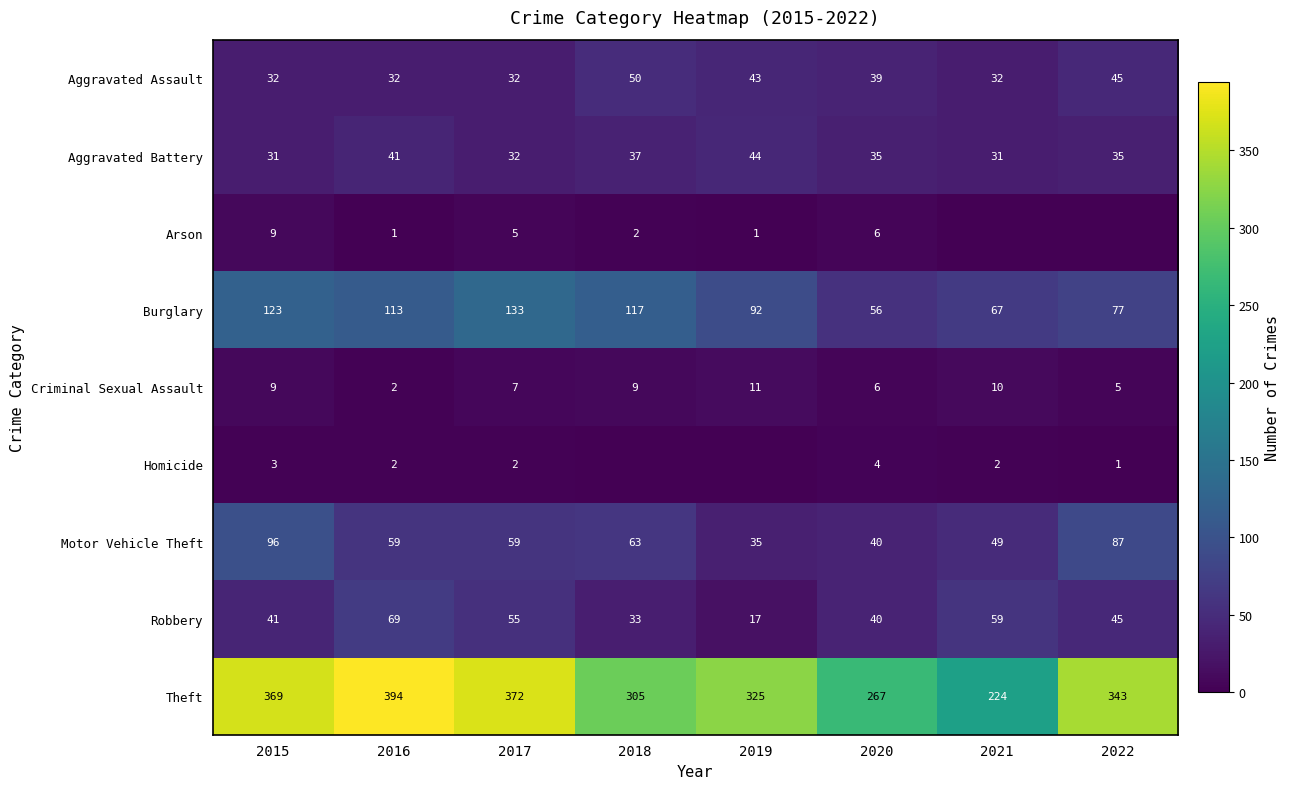

Count the number of data series in this chart.

9